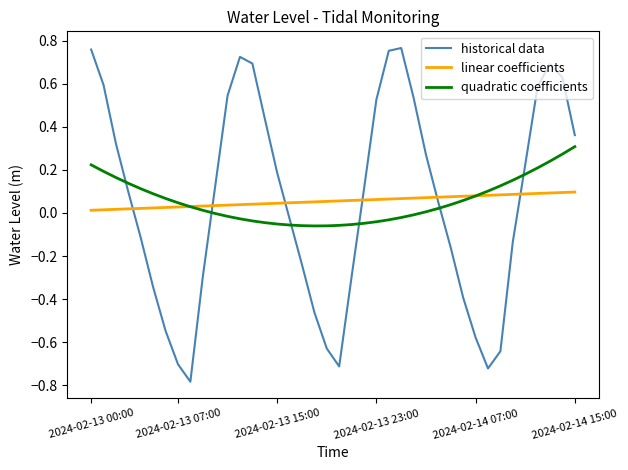

List the series in order of their peak value, highest first.

historical data, quadratic coefficients, linear coefficients